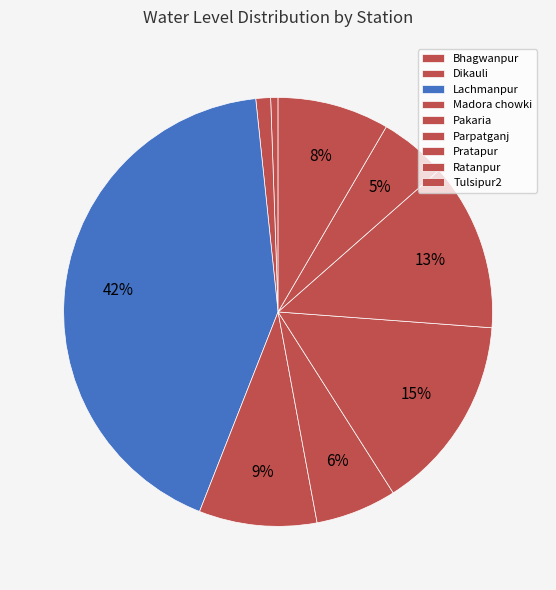

Rank the categories by value from highest to lowest.

Lachmanpur, Parpatganj, Pratapur, Madora chowki, Tulsipur2, Pakaria, Ratanpur, Dikauli, Bhagwanpur